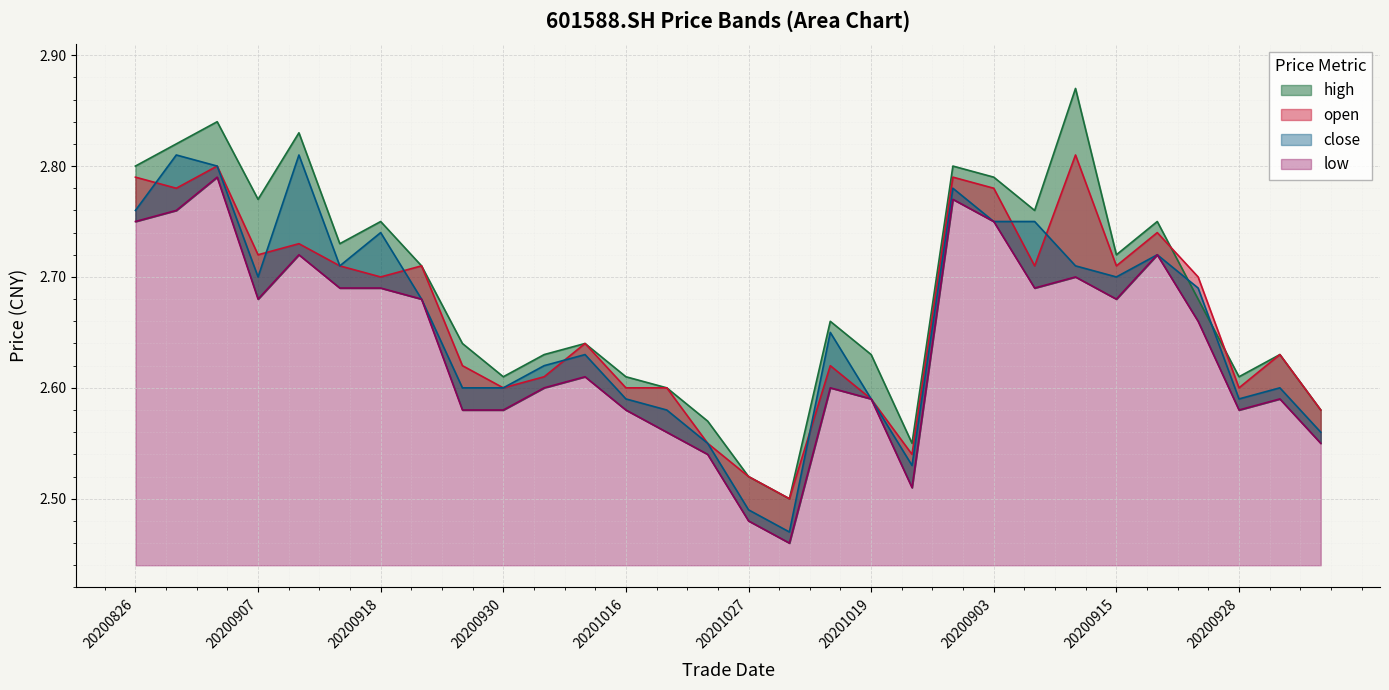

True or false: high and low cross at least once.

False